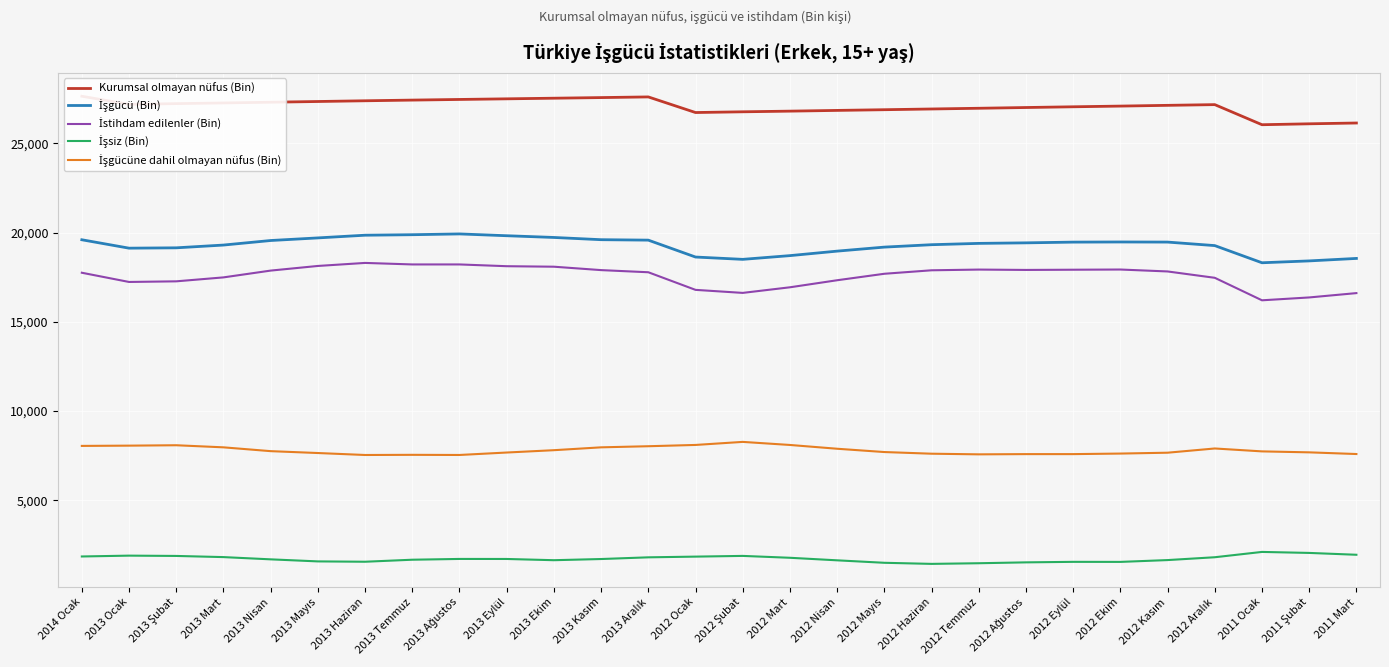

True or false: İşsiz (Bin) has a value of 817 at 2011 Ocak.

False